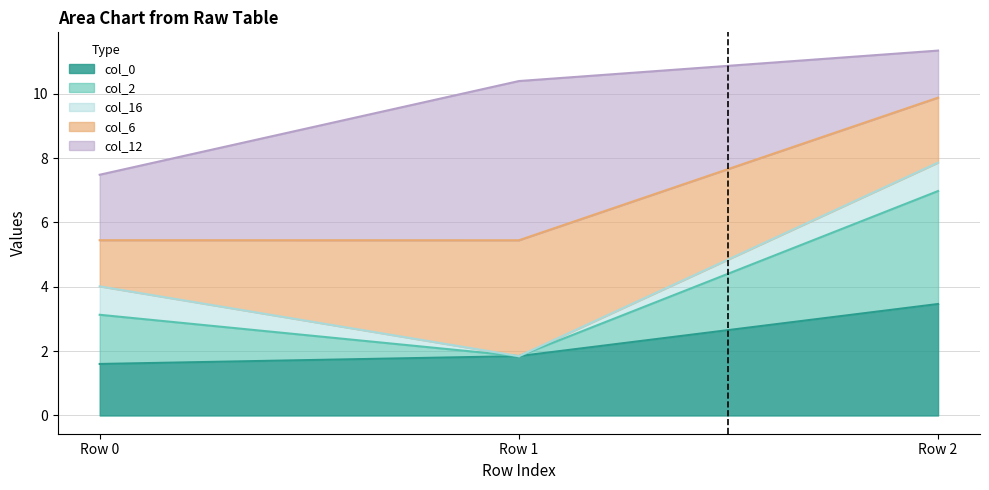

Count the number of categories in the chart.

3